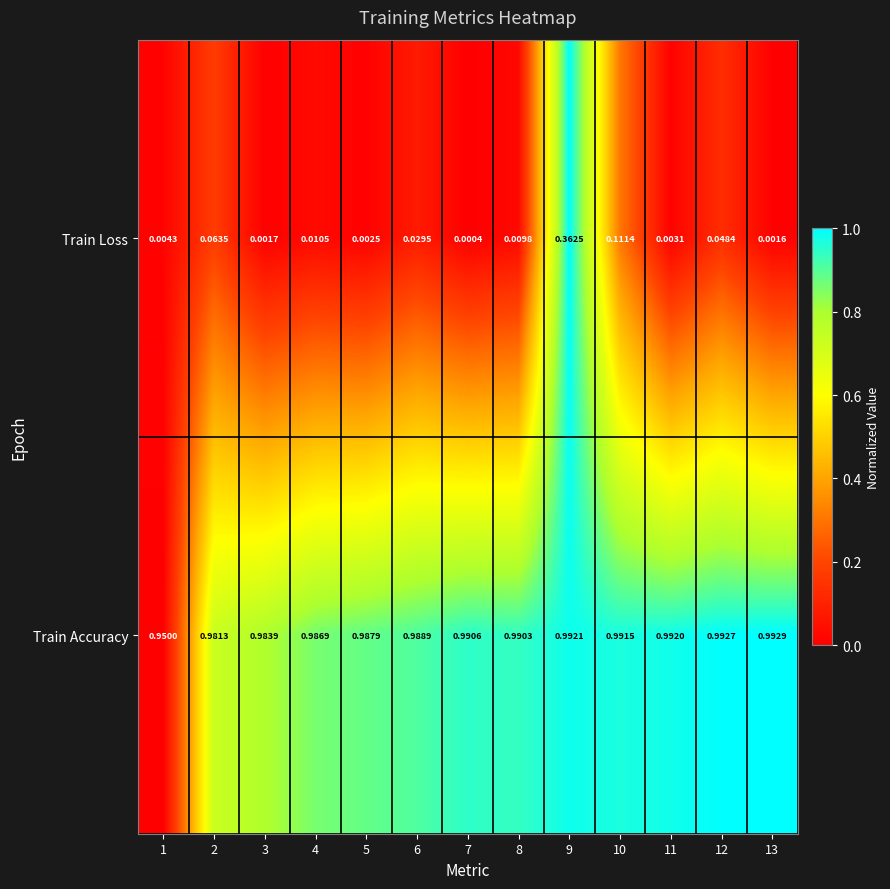

Between 9 and 10, which series saw the biggest shift?

Train Loss